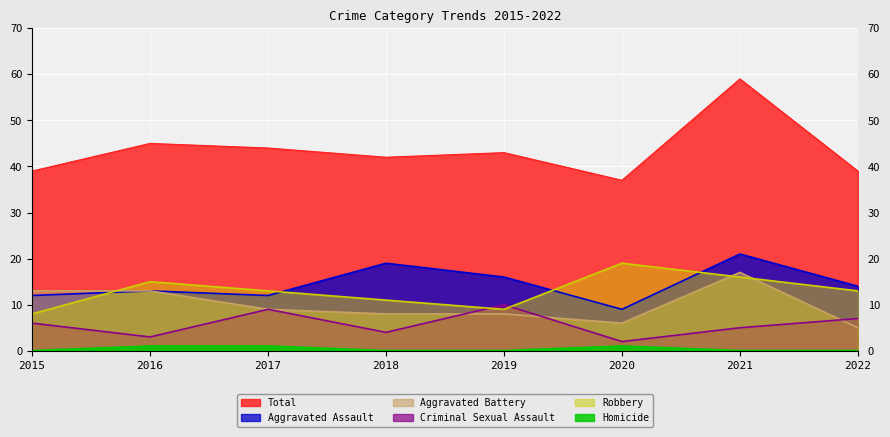

Count the number of data series in this chart.

6